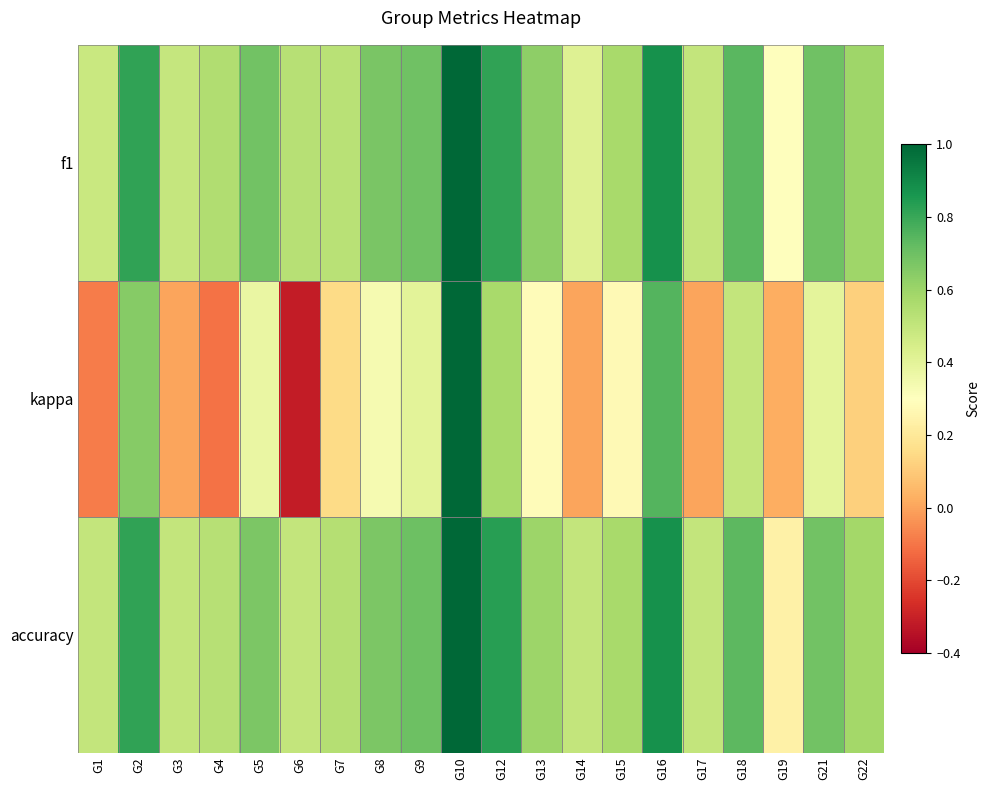

What is the total value across all series at G15?

1.4